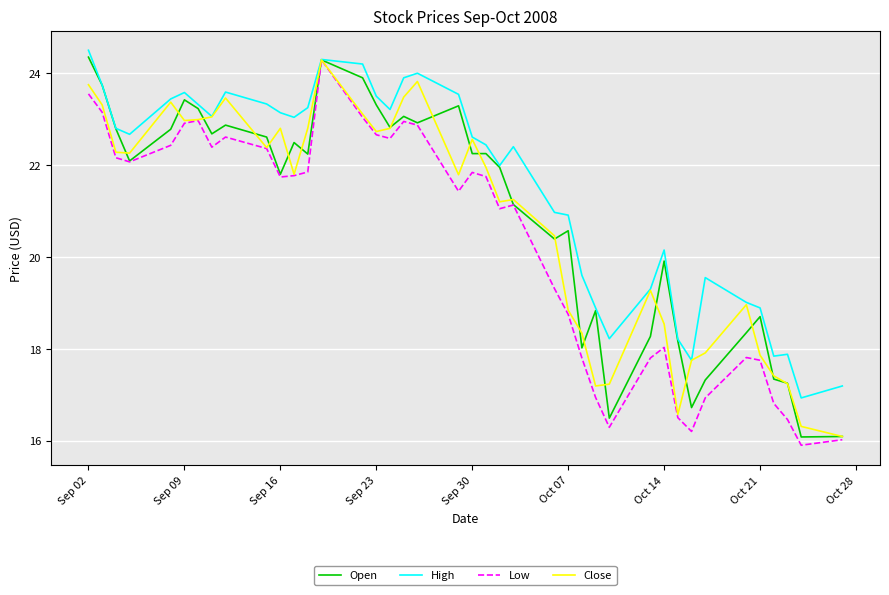

How many lines are shown in the chart?

4